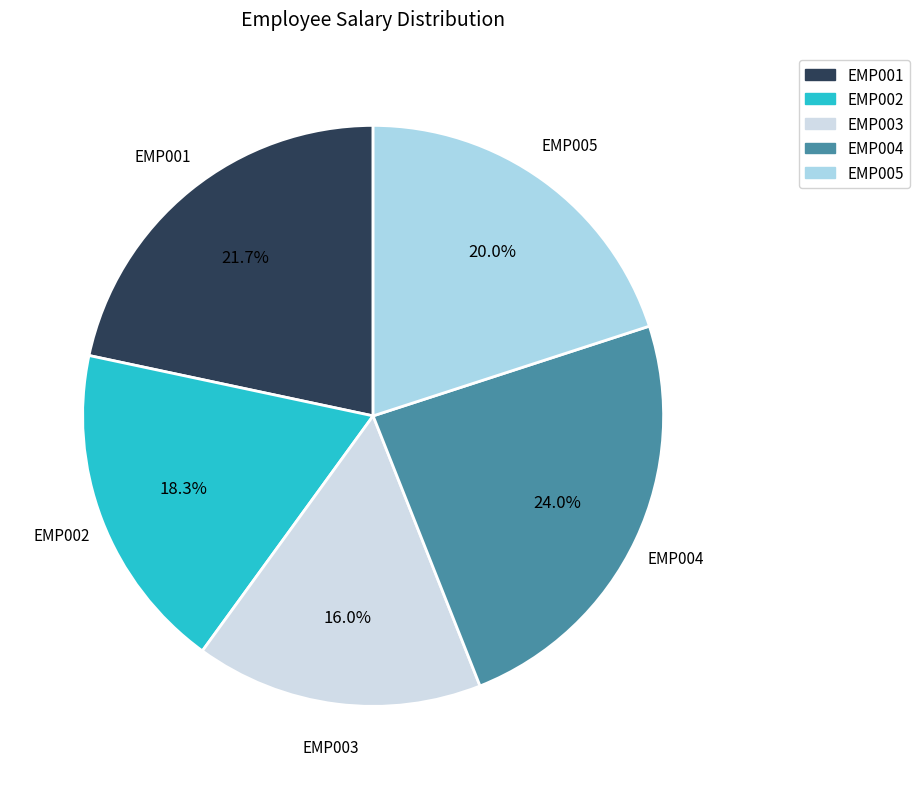

Approximately how many times larger is the value at EMP001 compared to EMP003?

1.4